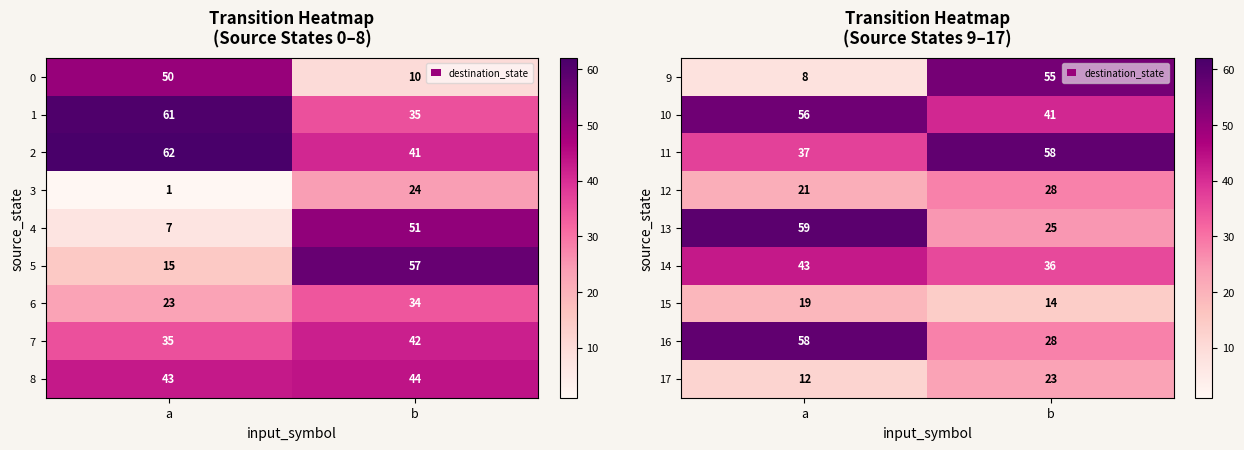

True or false: 14 has a value of 43 at a.

True